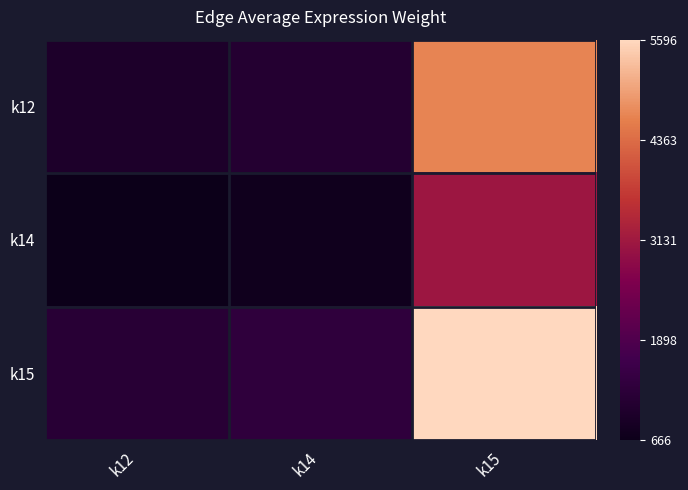

What is the minimum value shown in the chart?

666.1